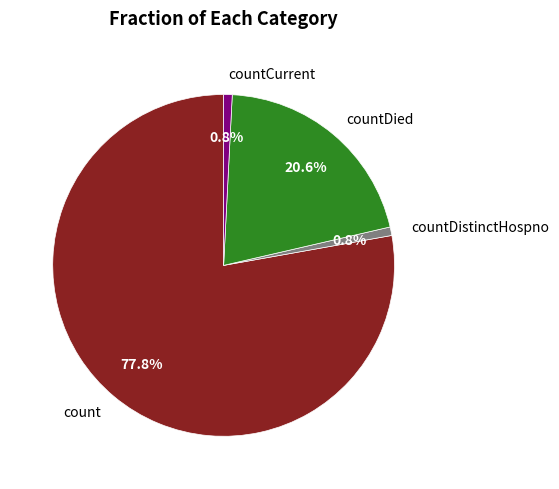

To the nearest percent, what percentage of the pie is countDistinctHospno?

1%